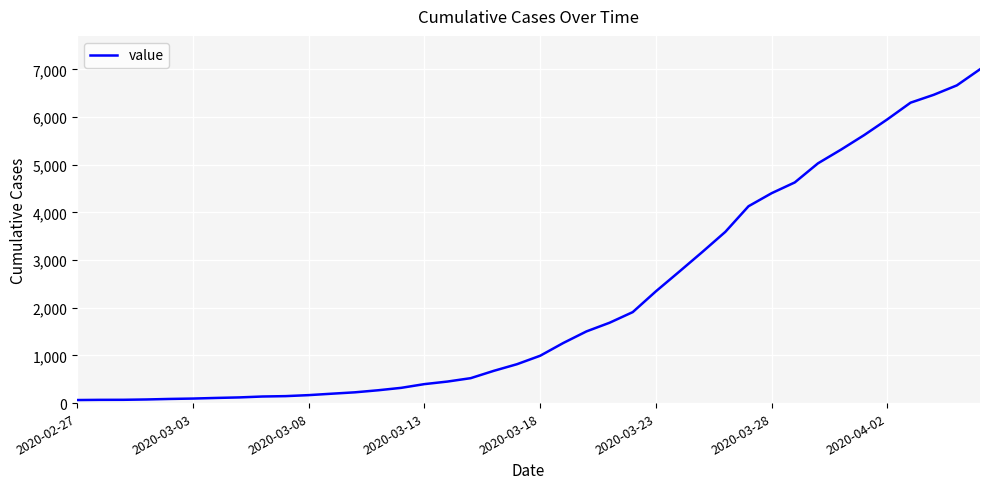

What is the difference between the maximum and minimum values?

6940